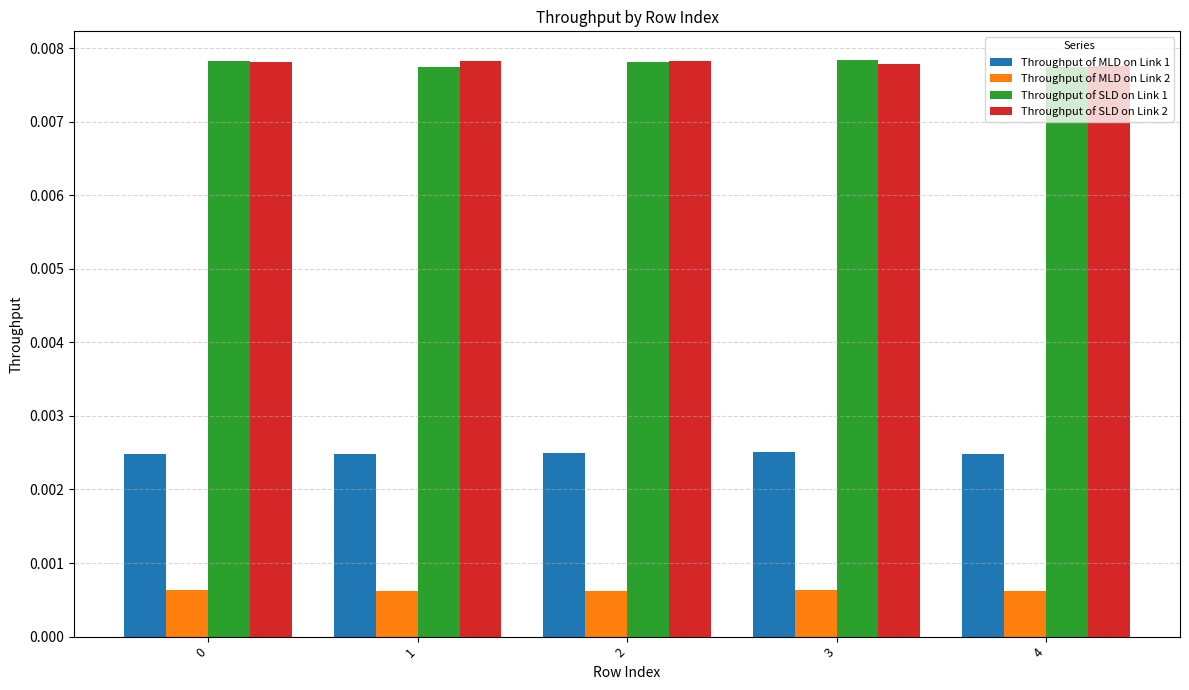

Count the Throughput of MLD on Link 2 values in the range 0 to 1.

5